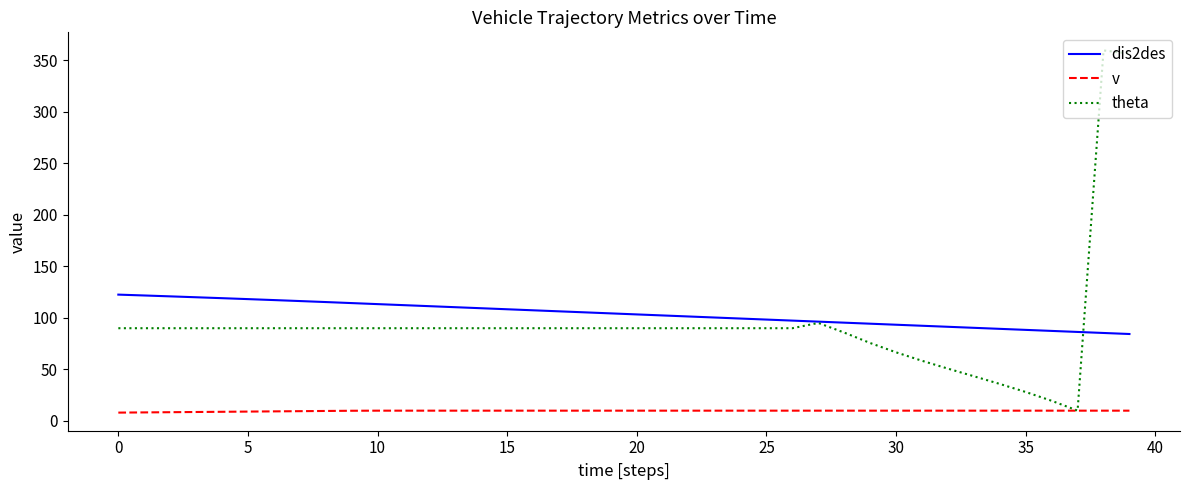

What is the highest value of the dis2des series?

122.6